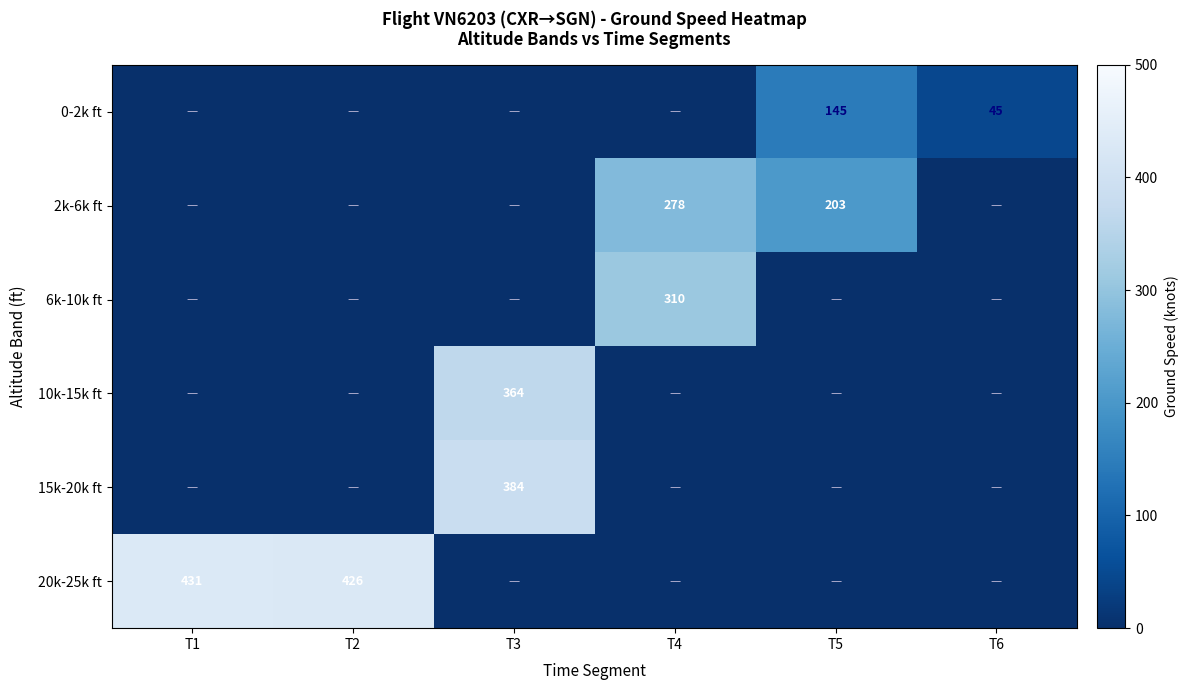

Is it true that 6k-10k ft equals 310 at T4?

True